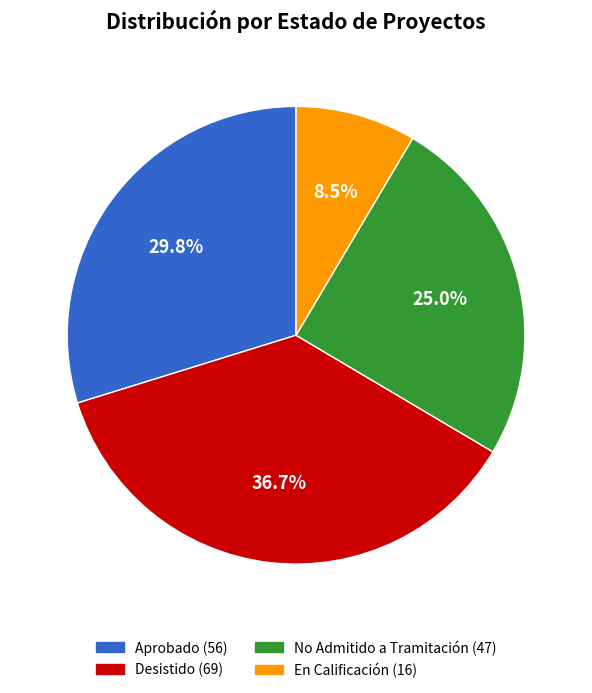

Do Desistido and Aprobado together represent more than half of the pie?

Yes